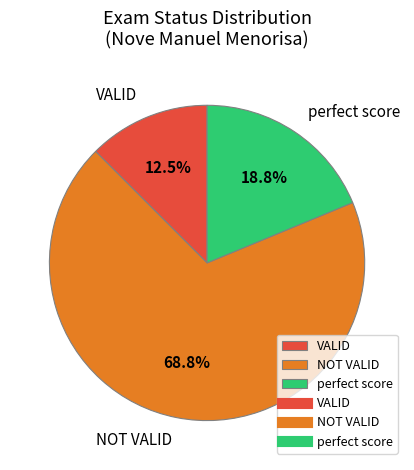

Which slice represents more than half of the pie?

NOT VALID